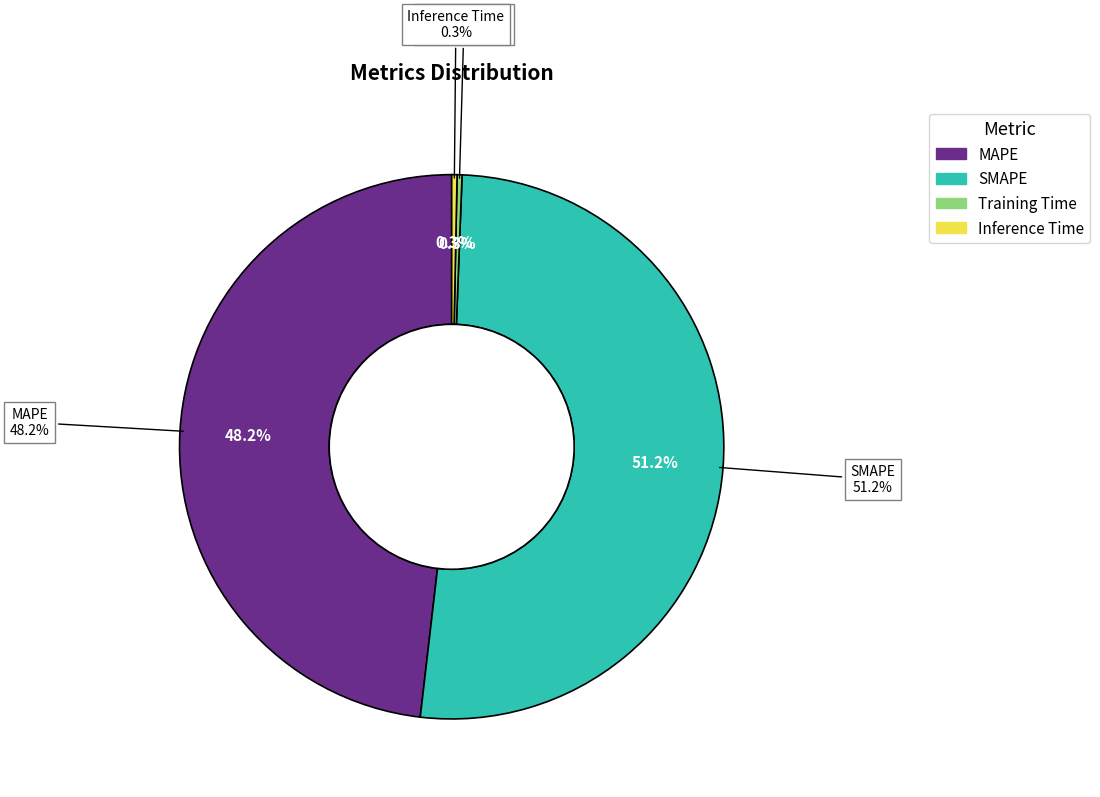

To the nearest percent, what is the average slice percentage?

25%